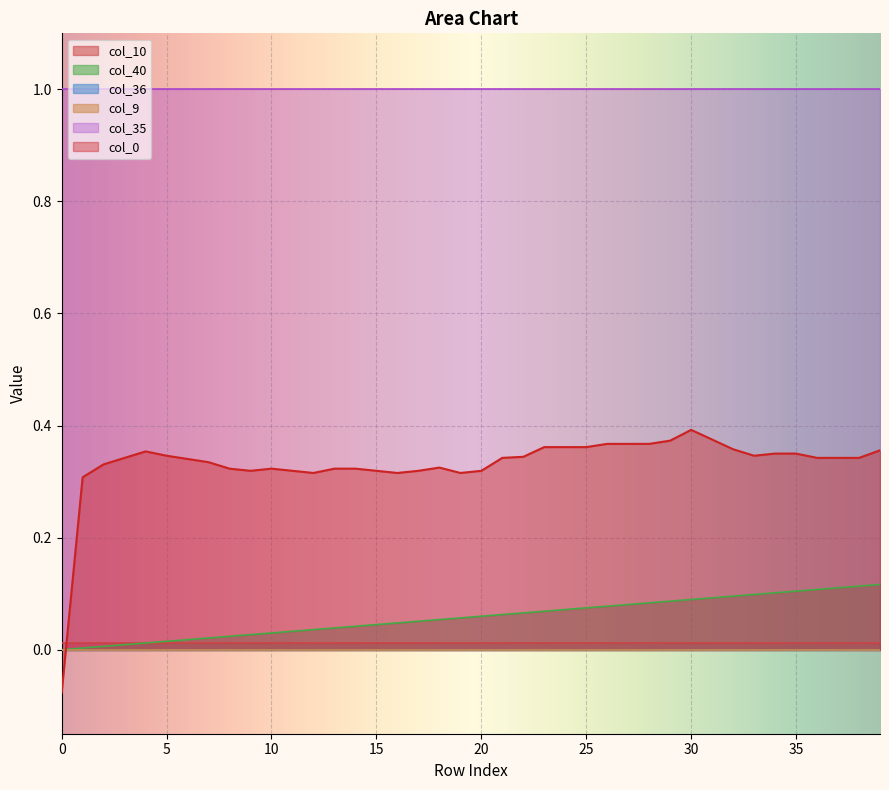

True or false: col_36 and col_9 intersect in this chart.

False